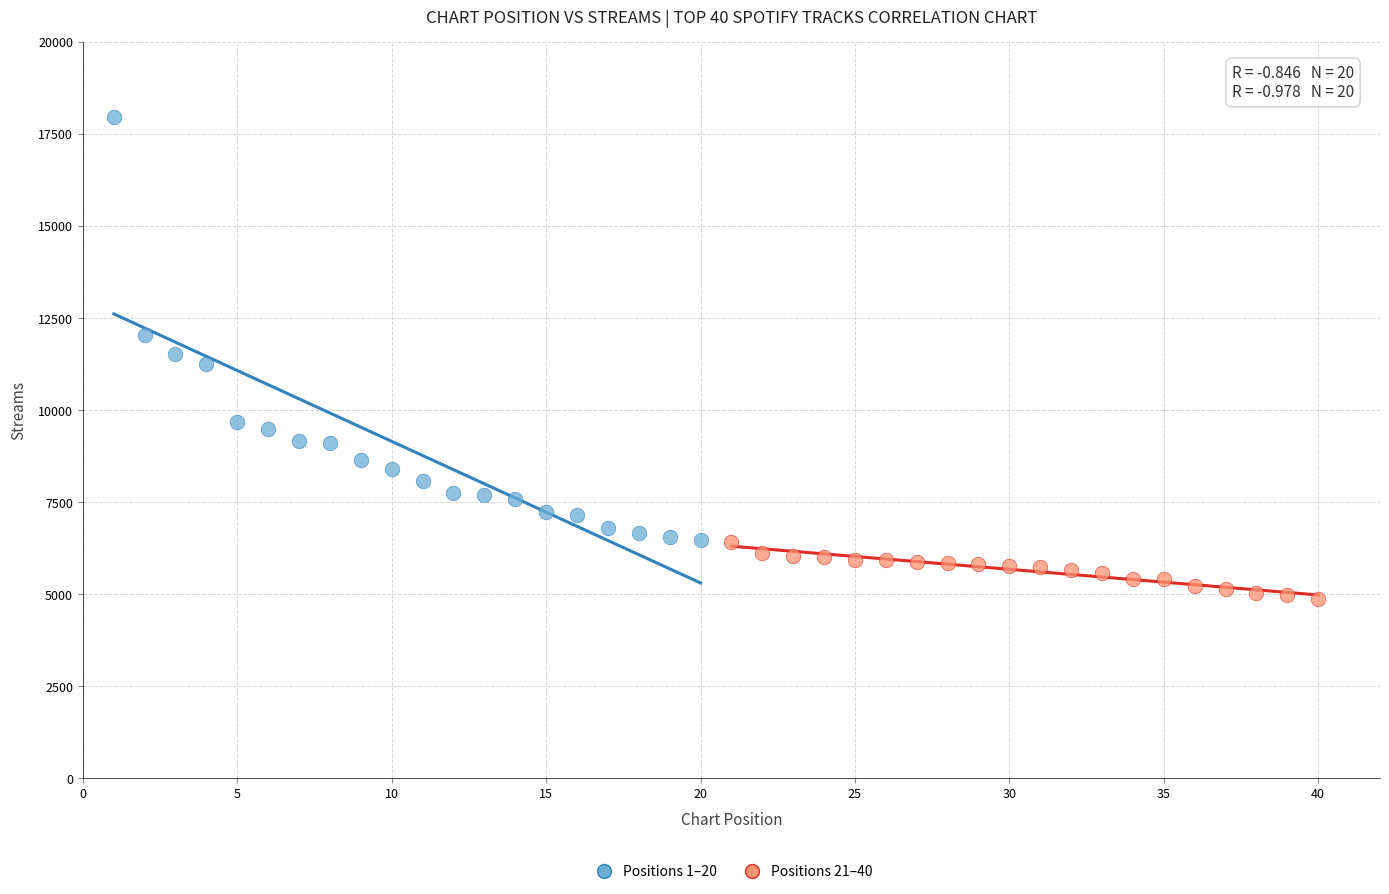

Which series reaches the minimum Y coordinate?

Positions 21–40